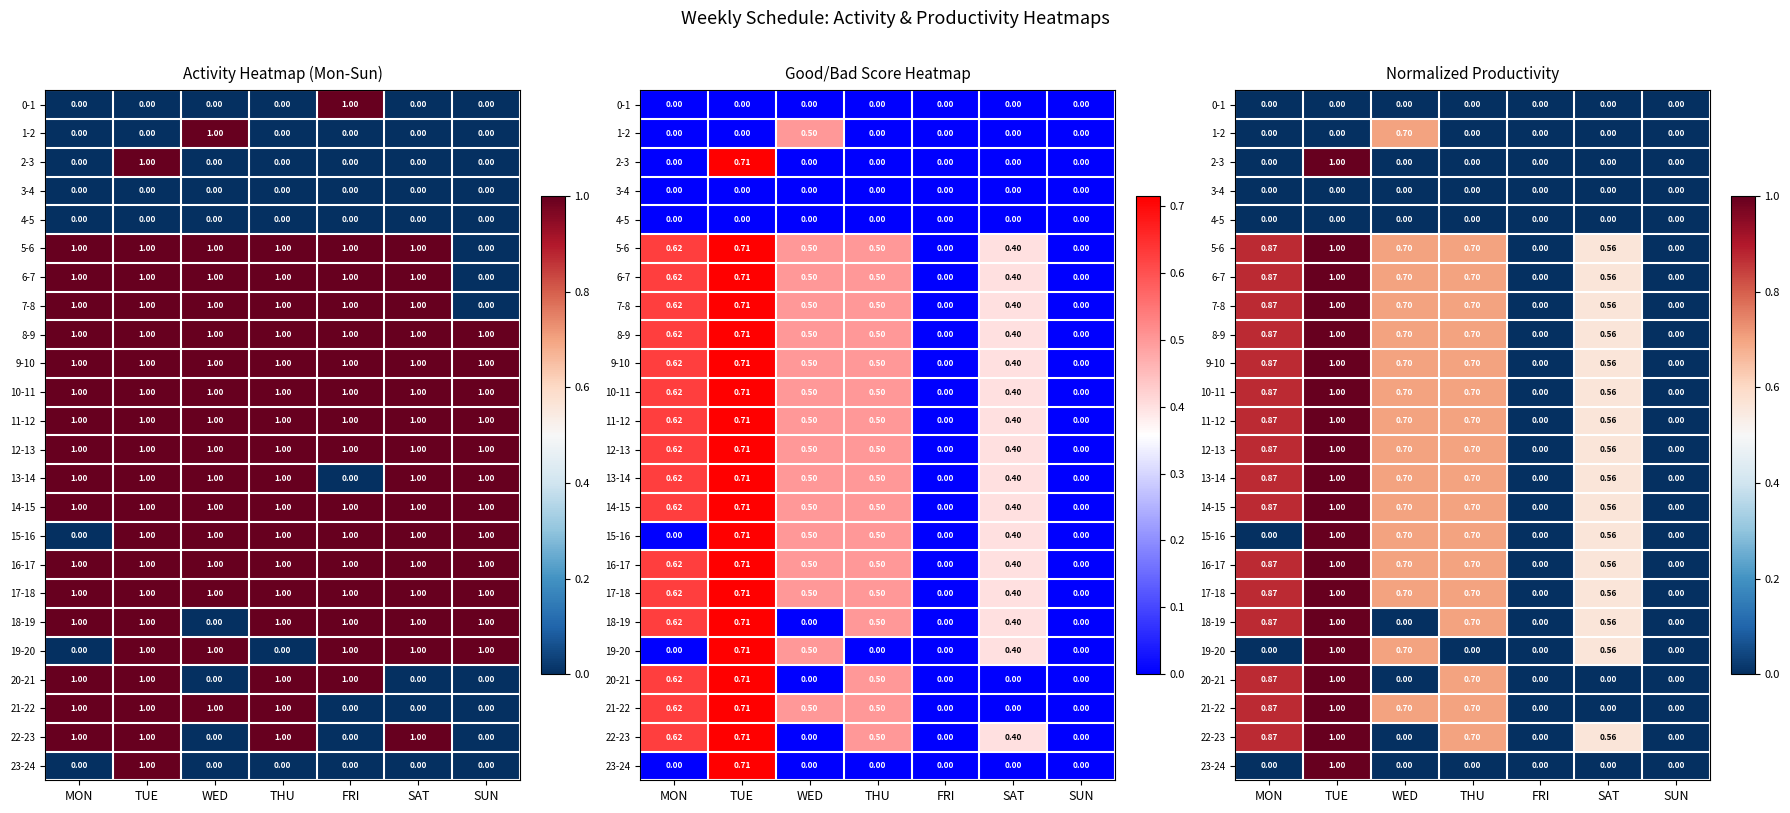

What is the spread (max minus min) of values at WED?

0.7